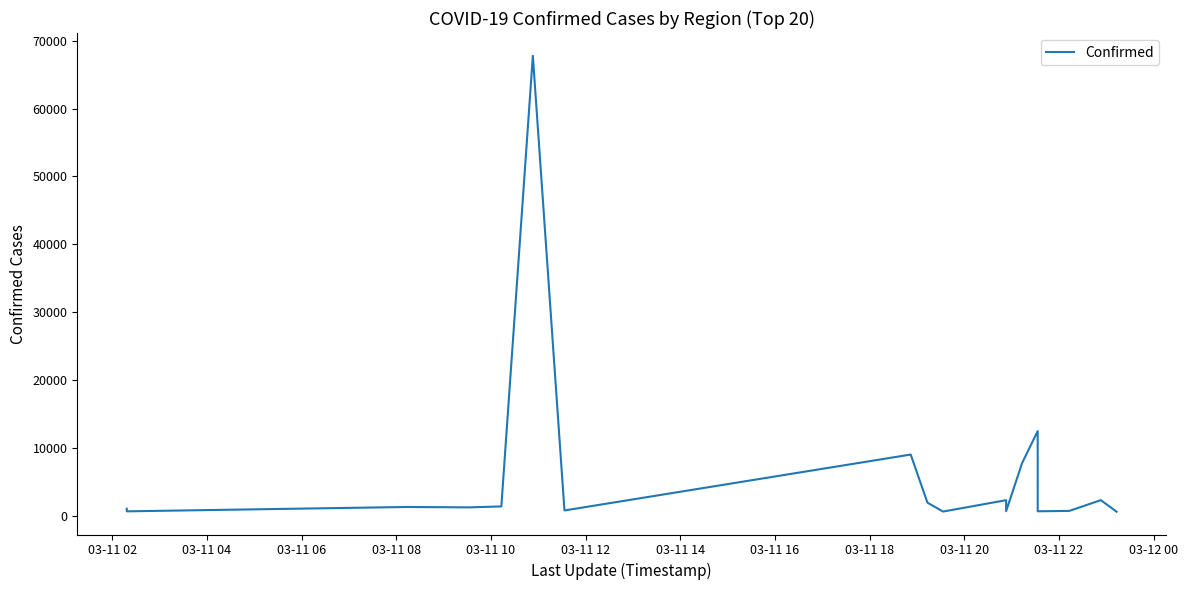

What is the value of the 14th point from the left?

652